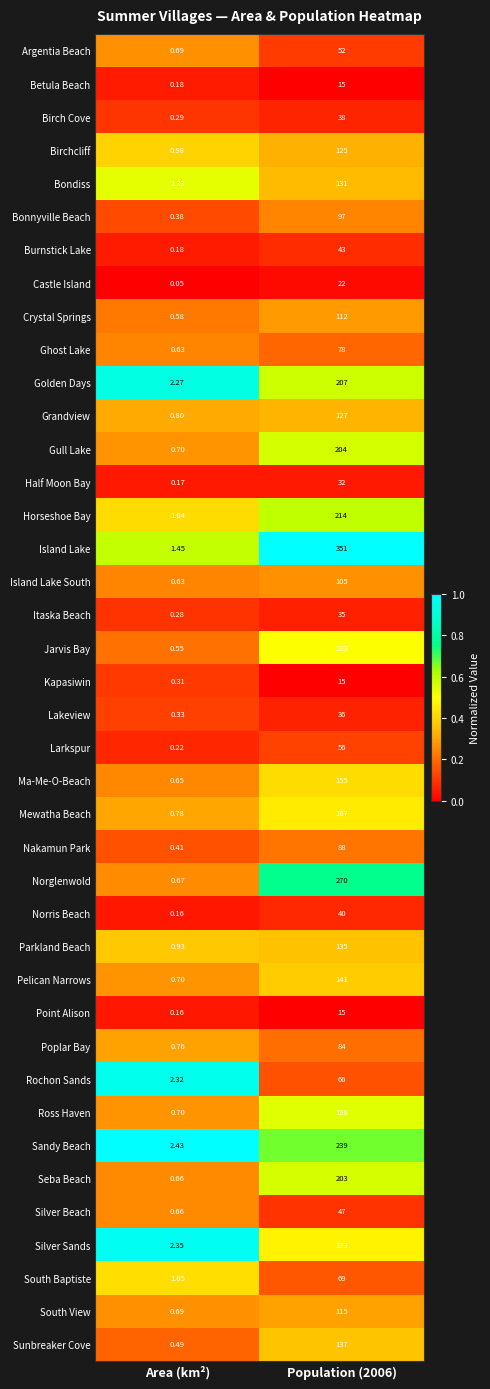

At which label is Golden Days closest to 104?

Area (km²)